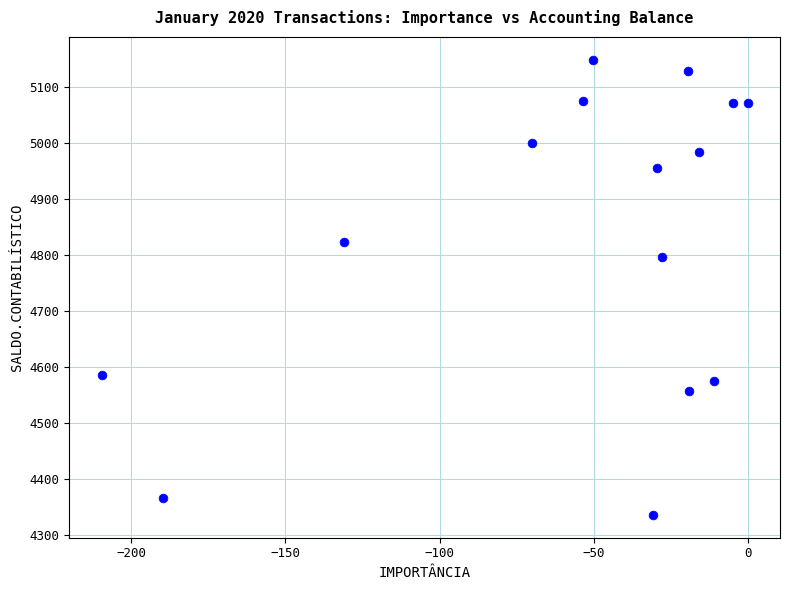

What is the range of Y values (max minus min)?

812.4